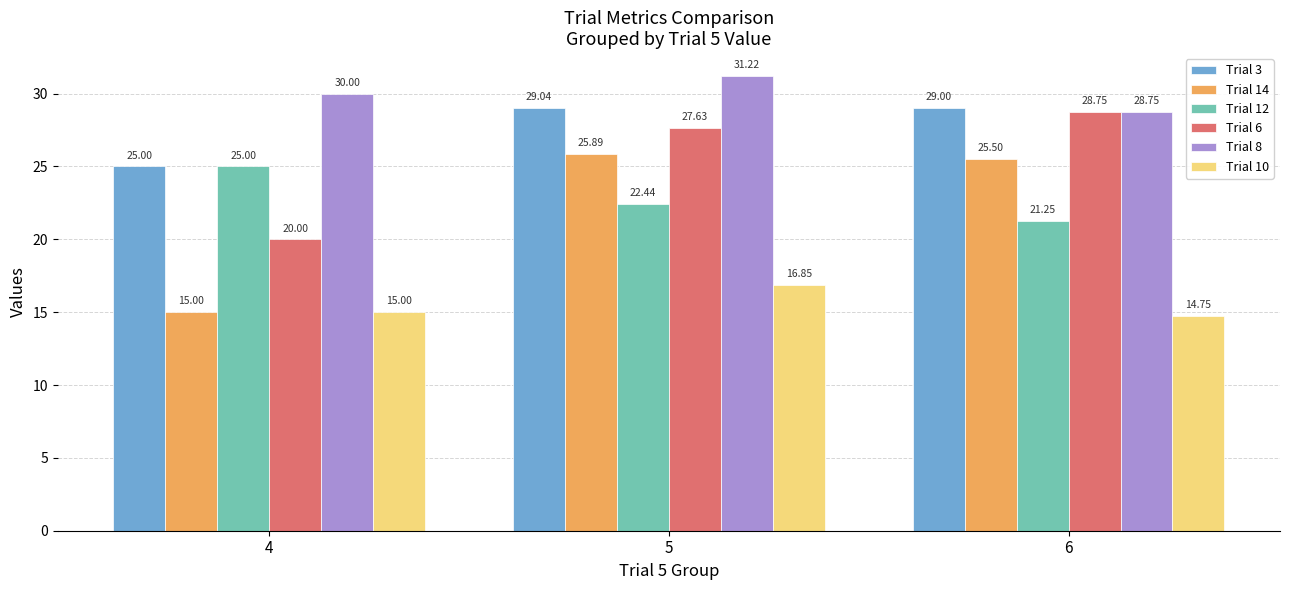

Is it true that Trial 3 equals 25.0 at 4?

True